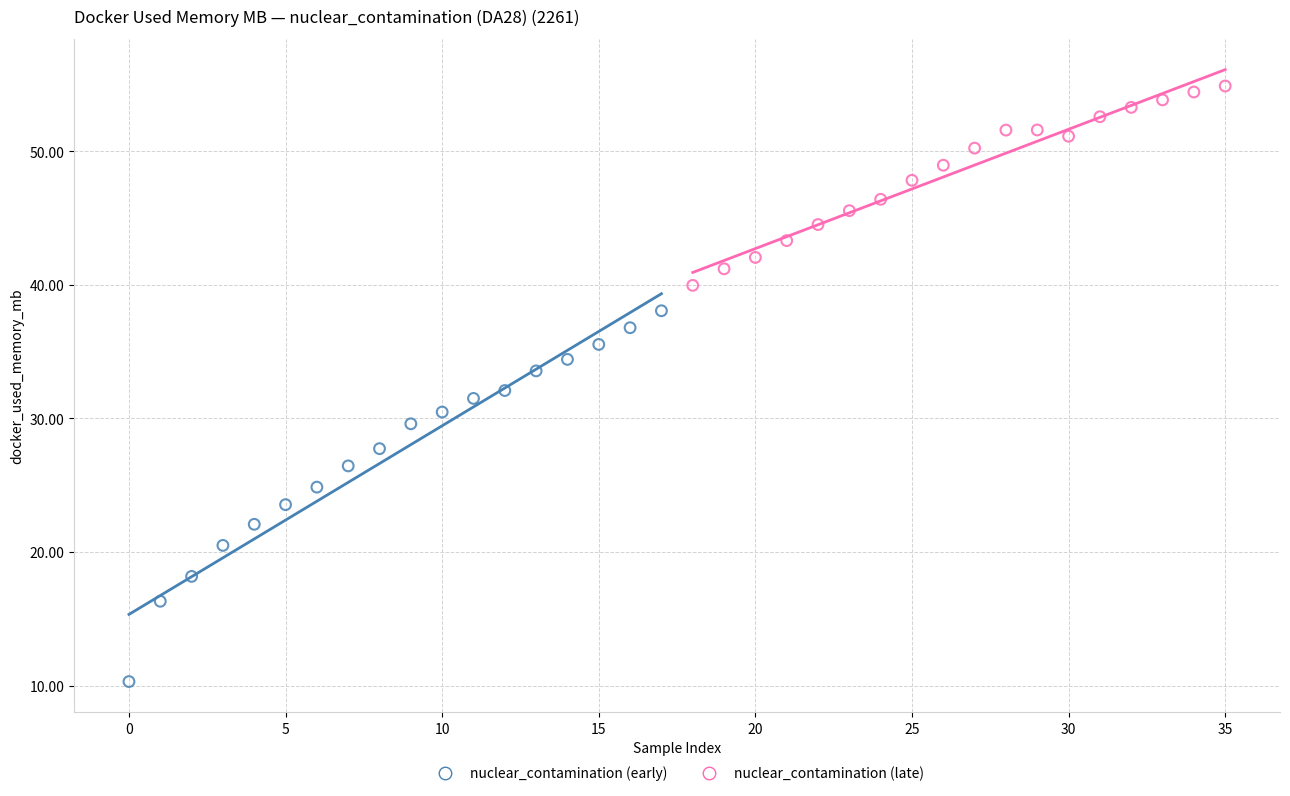

Which series reaches the maximum Y coordinate?

nuclear_contamination (late)